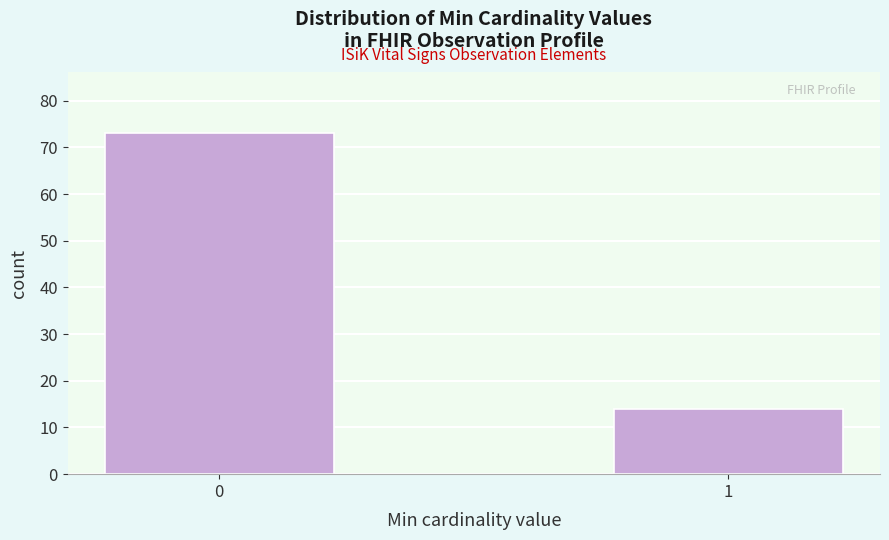

Reading left to right, what are all the values shown in this chart?

73	14